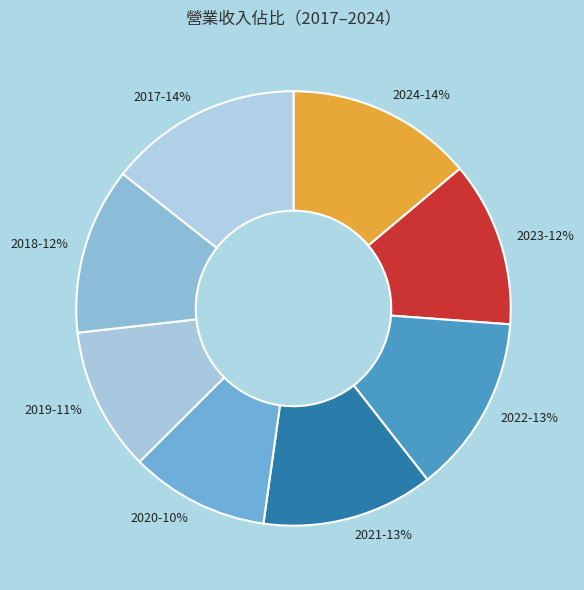

Count the number of slices in the pie.

8